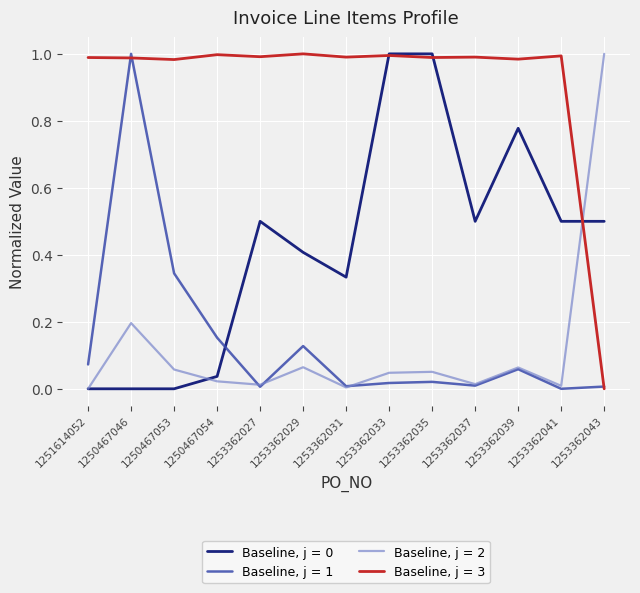

Which series has the largest total across all categories?

Baseline, j = 3